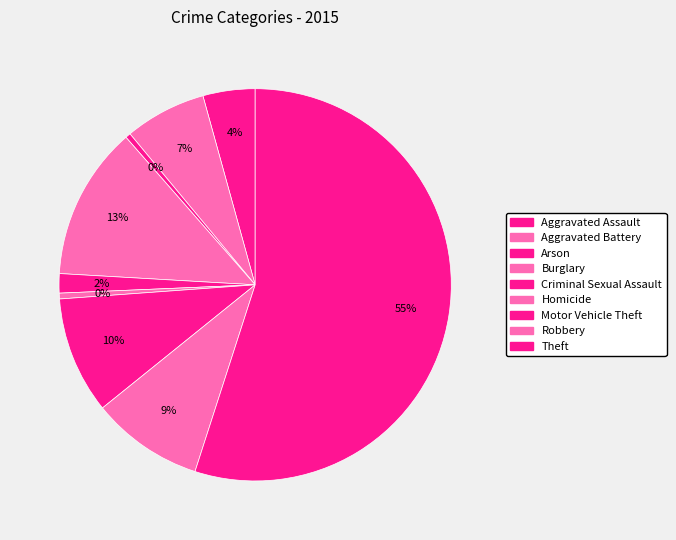

What percentage is the Robbery slice, to the nearest percent?

9%